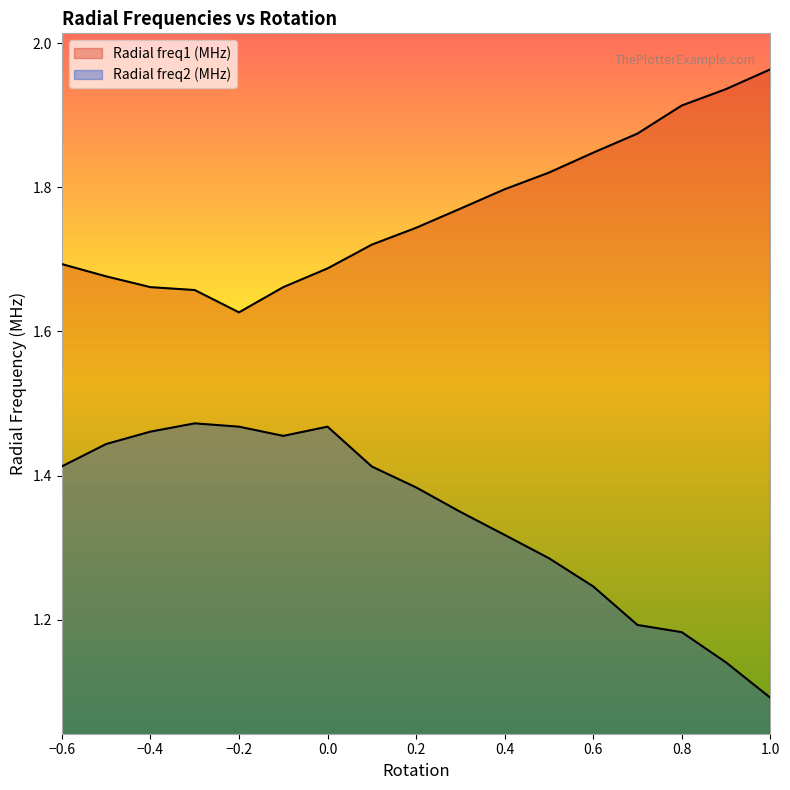

Rank the series by their maximum value, from lowest to highest.

Radial freq2 (MHz), Radial freq1 (MHz)